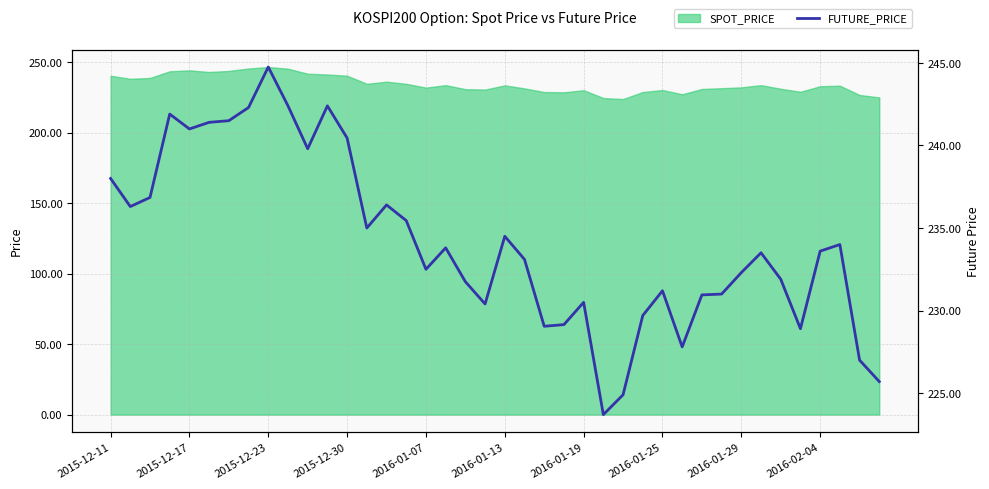

What is the greatest value displayed?

244.8